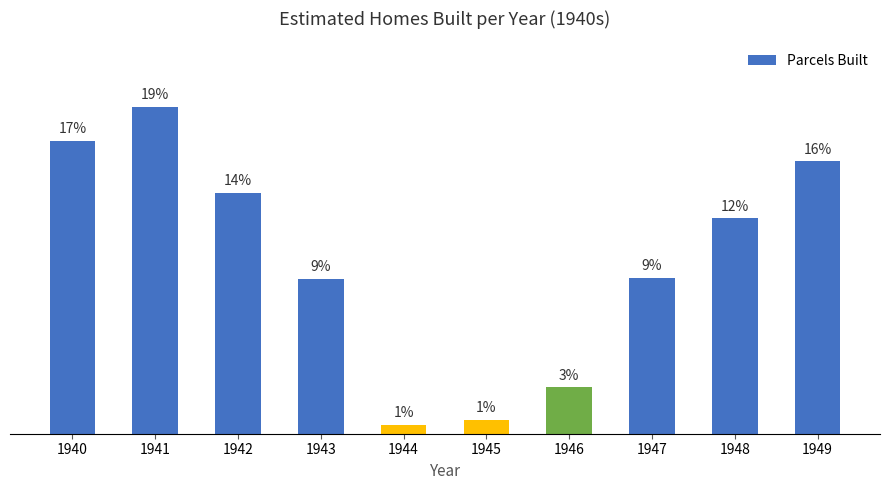

Are the bars horizontal?

No